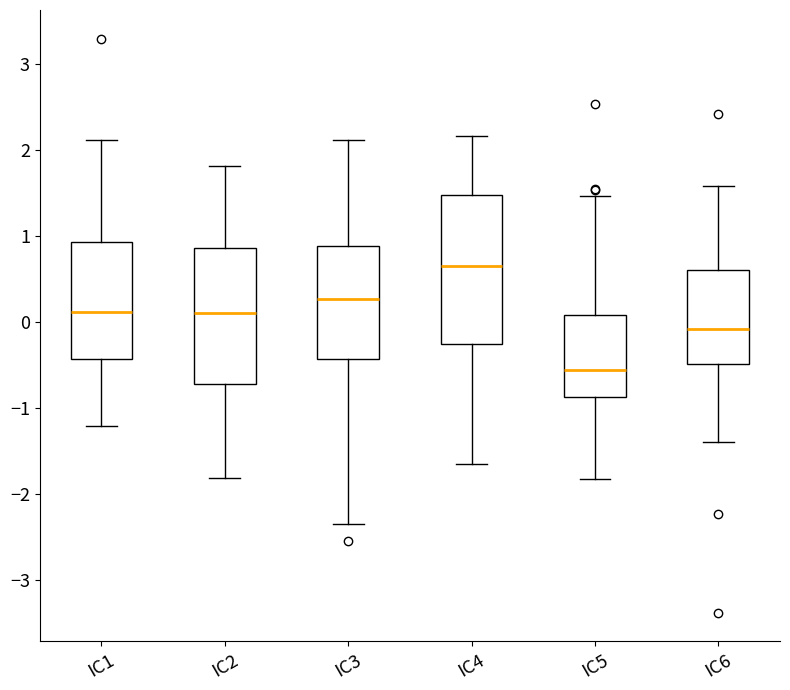

Where is the upper edge of the box for IC4 on the y-axis? The values are not printed on the chart, so give them approximately, as read against the axis.

1.5